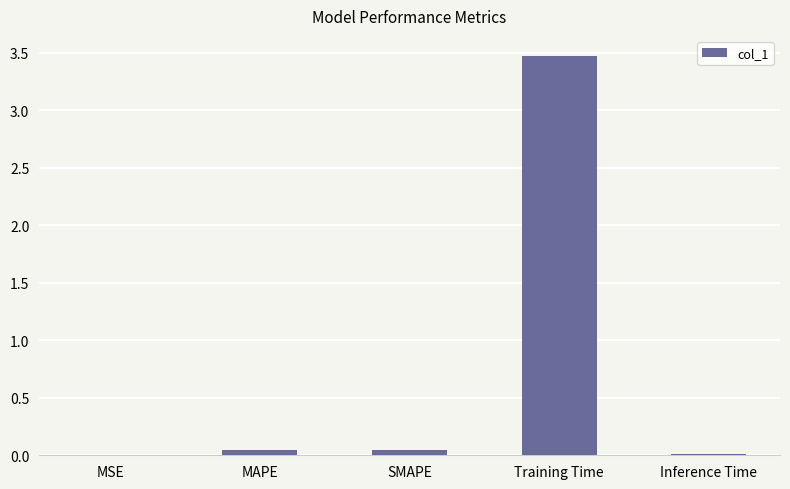

Between MSE and SMAPE, which is larger?

SMAPE